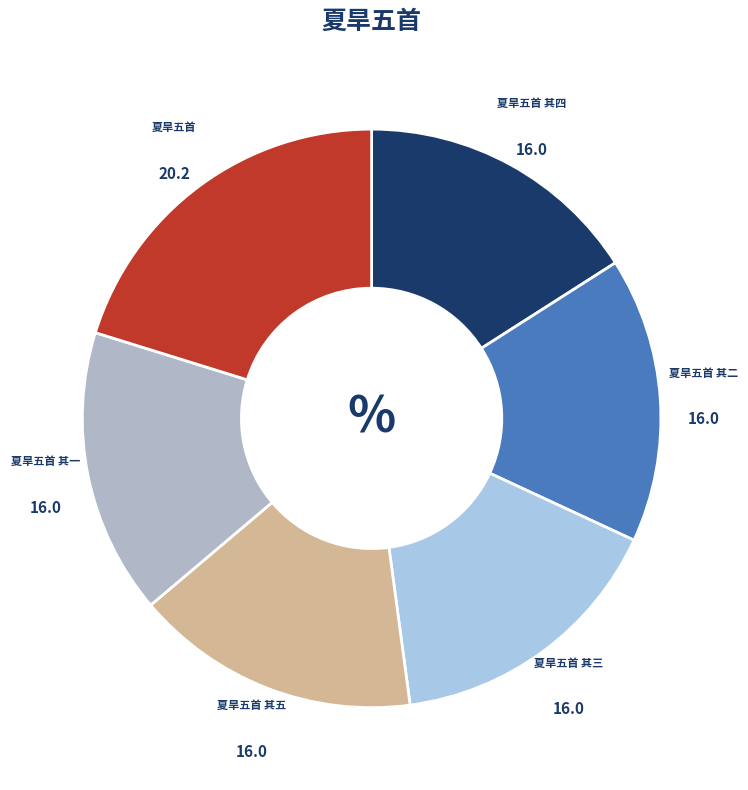

Is it true that 夏旱五首 其五 is 31% of the pie?

False